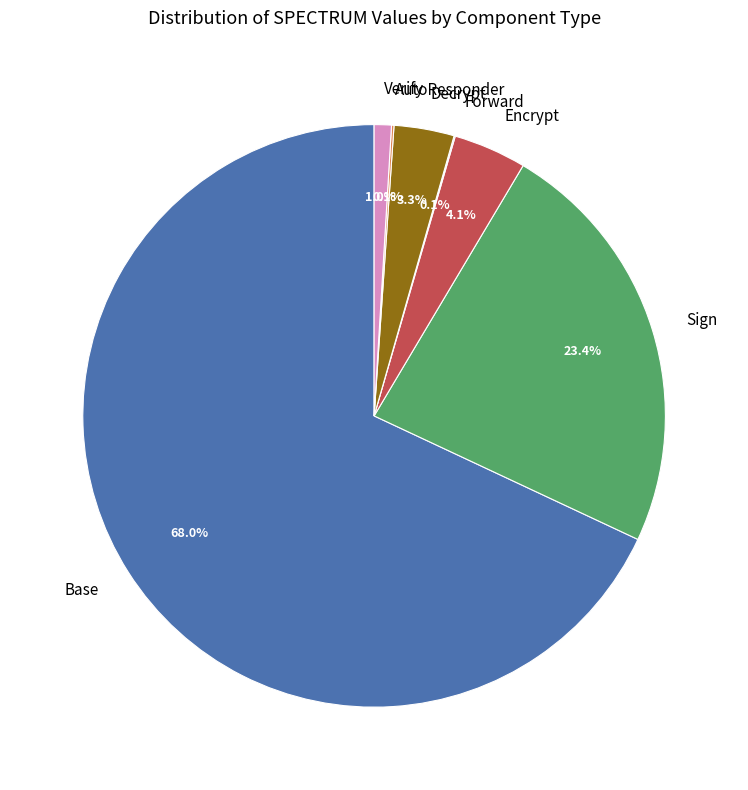

To the nearest percent, what is the average slice percentage?

14%